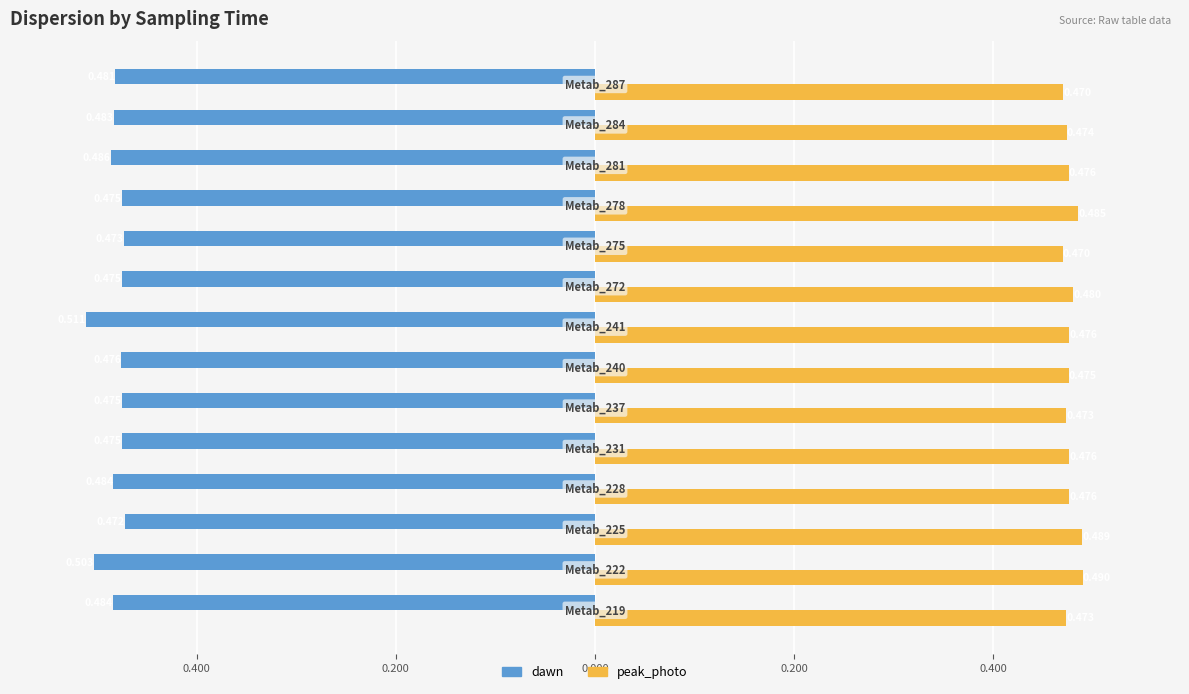

What are all the series names shown in the legend?

dawn, peak_photo